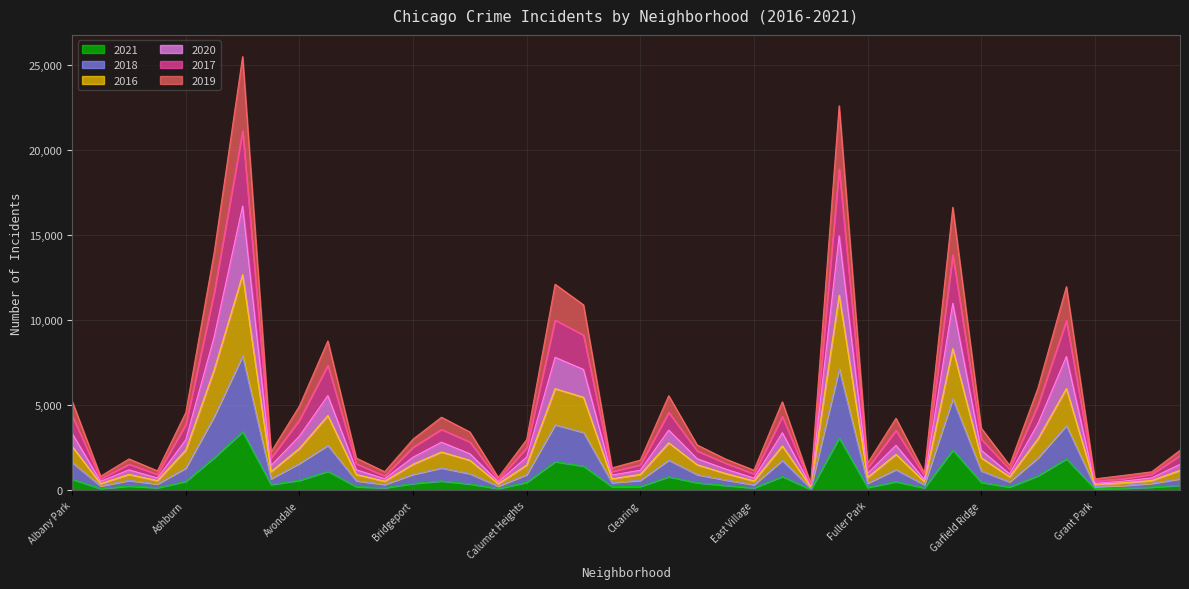

At which label does 2017 reach its peak?

Austin